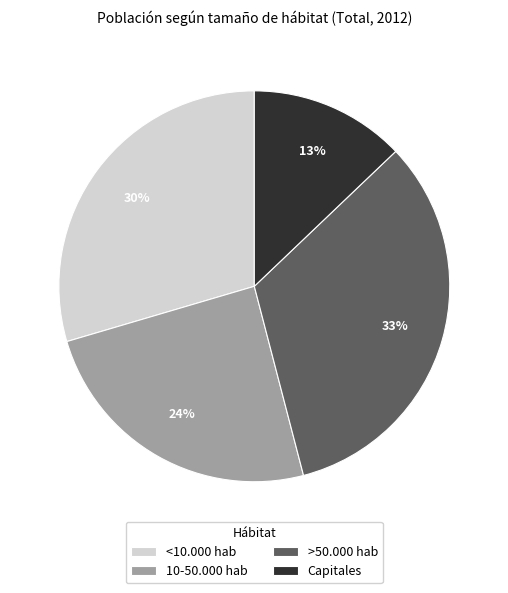

To the nearest percent, what is the average slice percentage?

25%